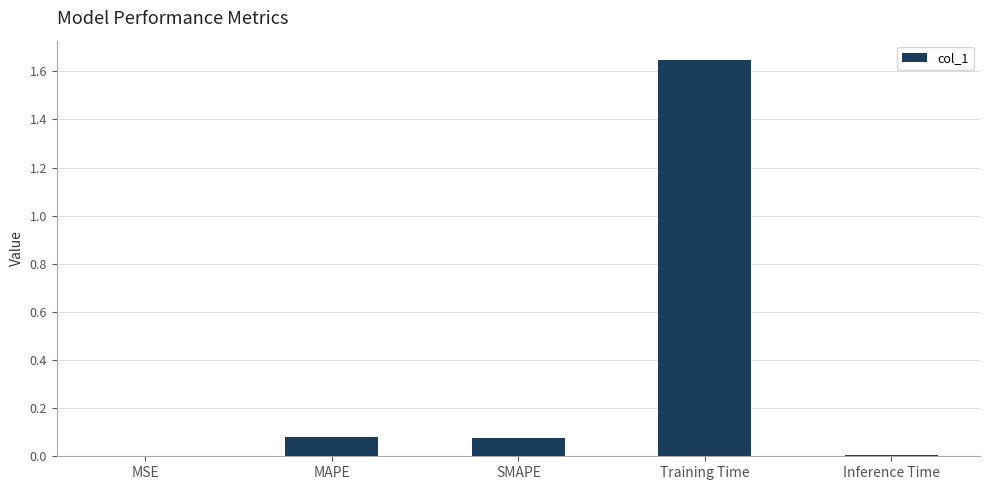

What is the sum of all values?

1.8